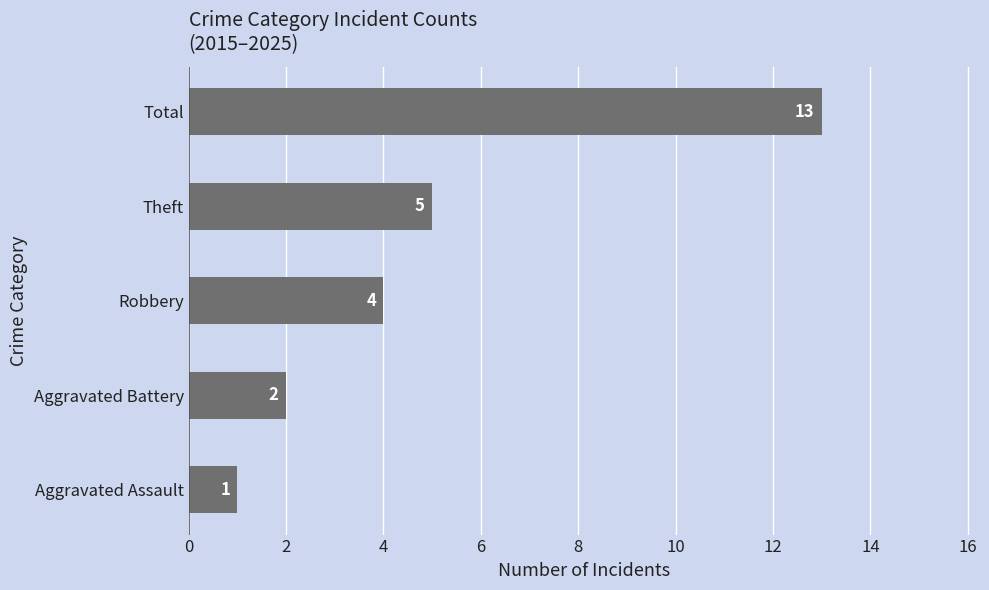

Which has a higher value, Robbery or Theft?

Theft